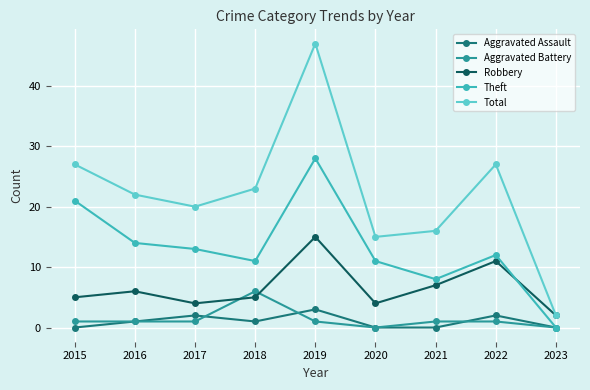

True or false: Aggravated Assault has a value of 5 at 2019.

False